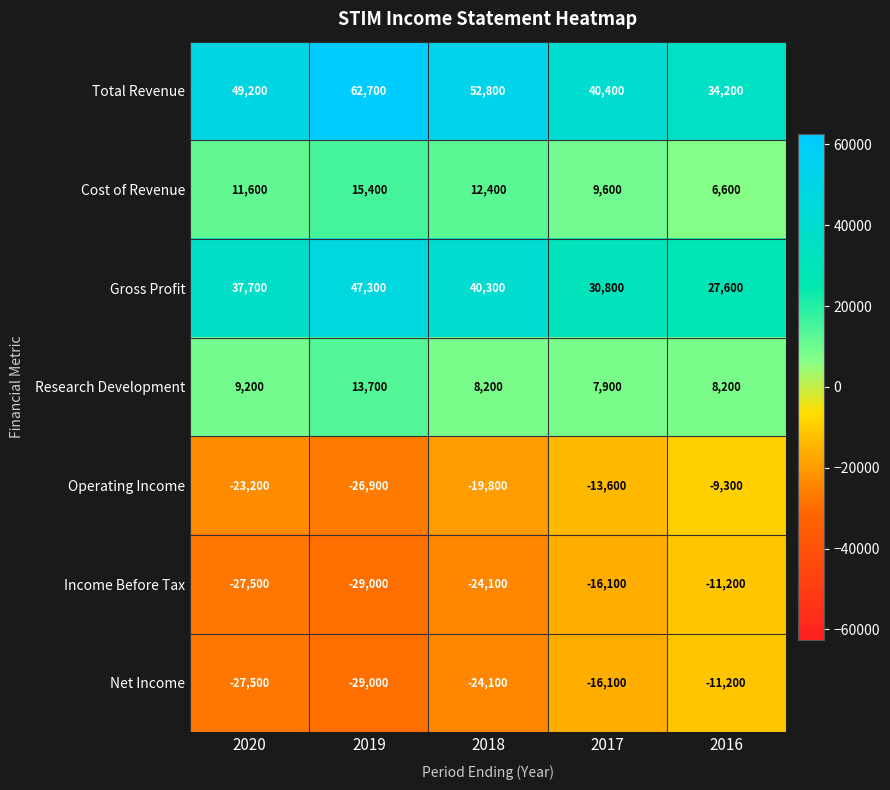

At which label does Total Revenue reach its peak?

2019